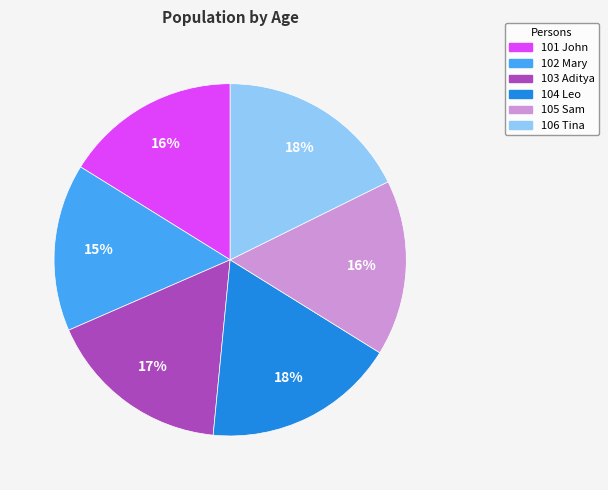

Which slice is the smallest?

102 Mary